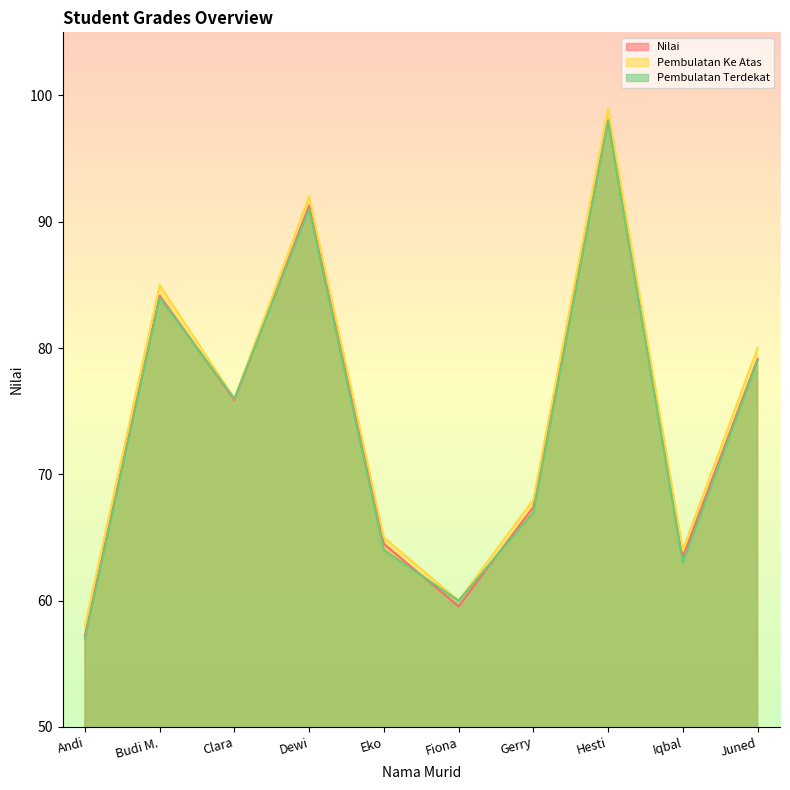

List the labels in order of Pembulatan Terdekat value, smallest first.

Andi, Fiona, Iqbal, Eko, Gerry, Clara, Juned, Budi M., Dewi, Hesti